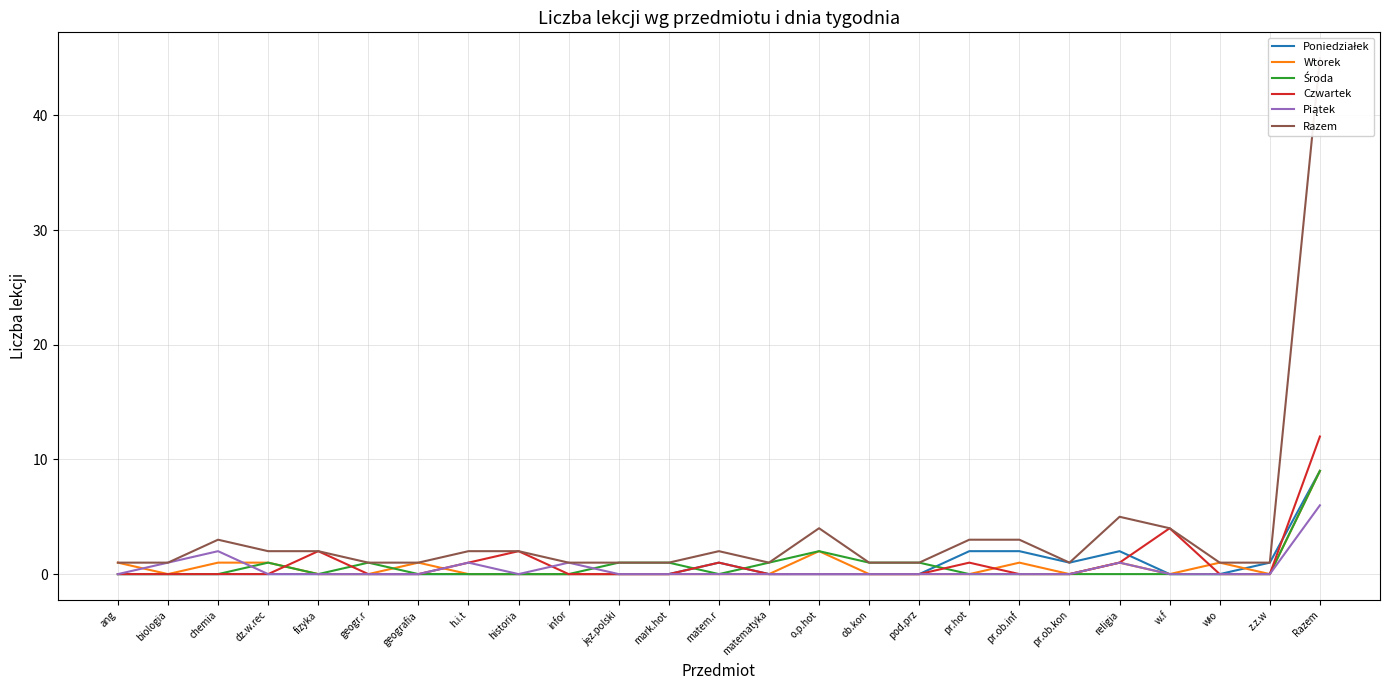

What is the spread (max minus min) of values at dz.w.rec?

2